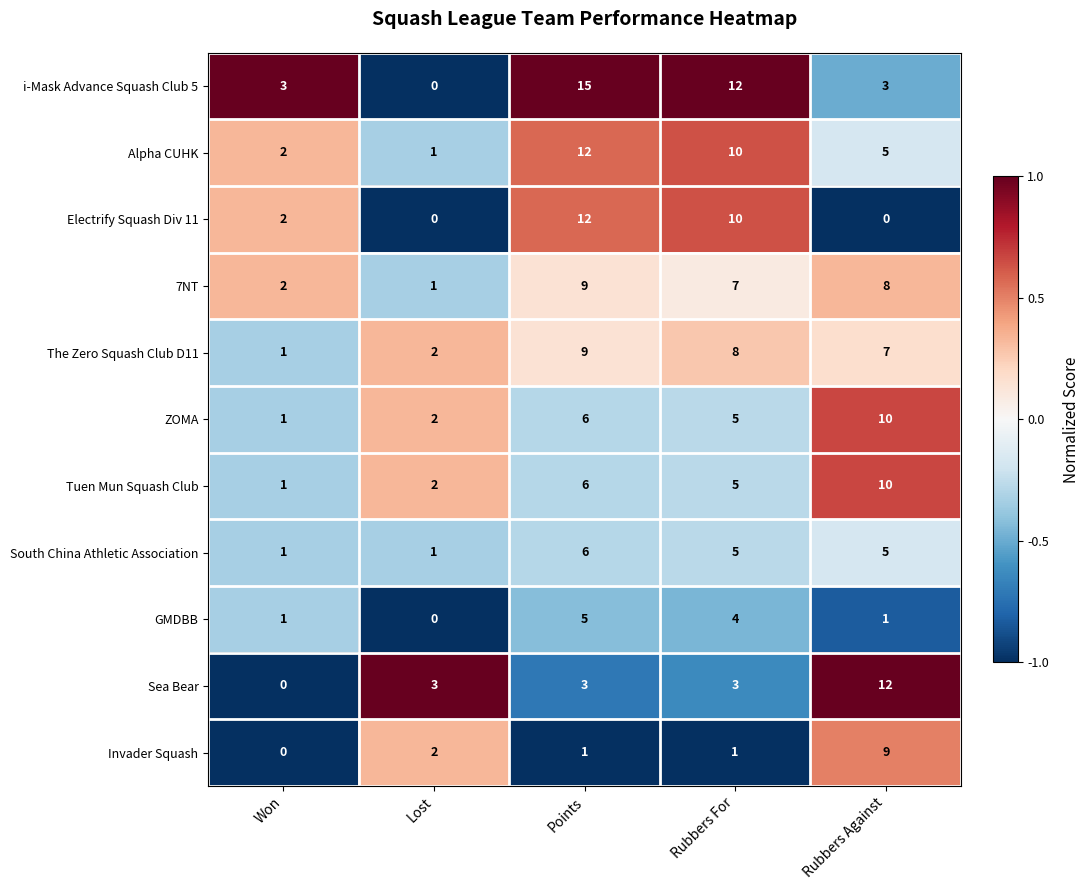

At which category is the sum across all series the highest?

Points